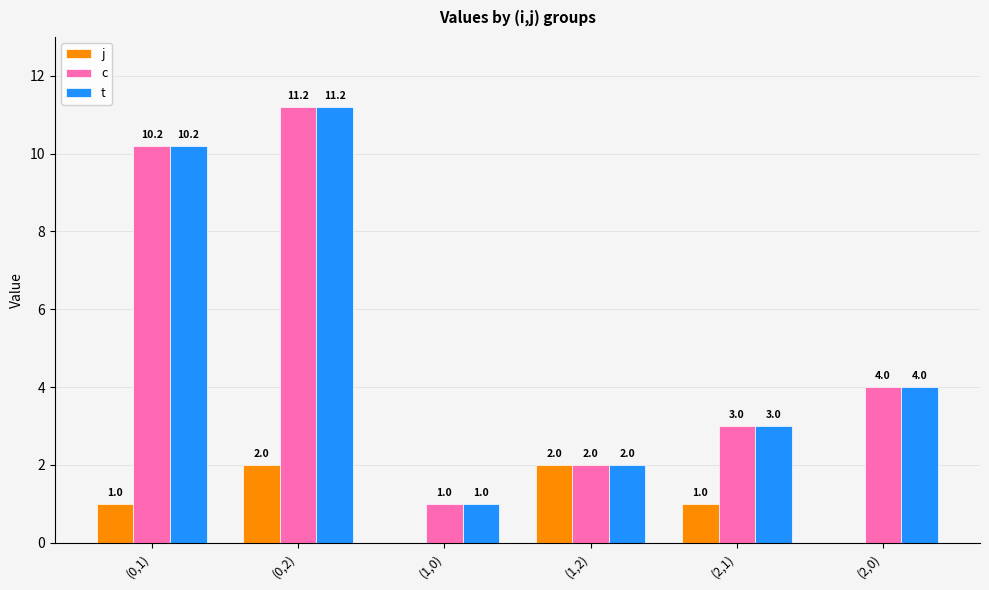

At which category does the chart reach its peak across all series?

(0,2)